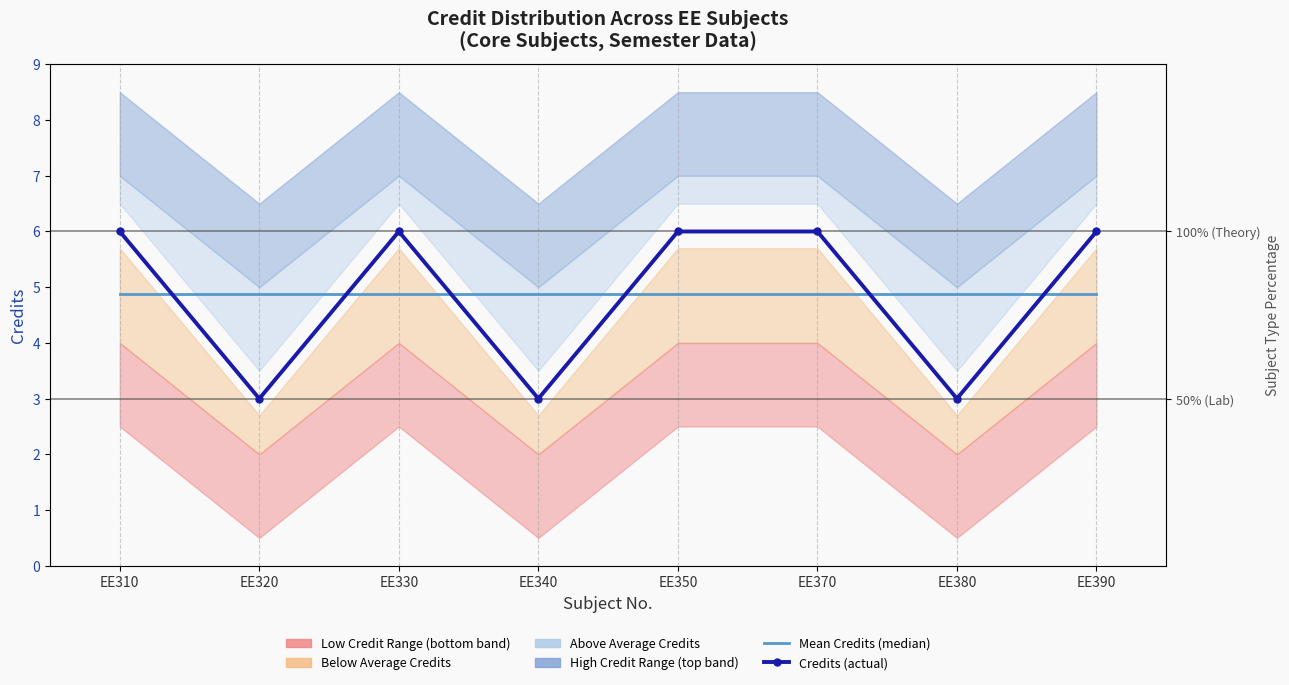

Is it true that Mean Credits (median) equals 6.7 at EE310?

False